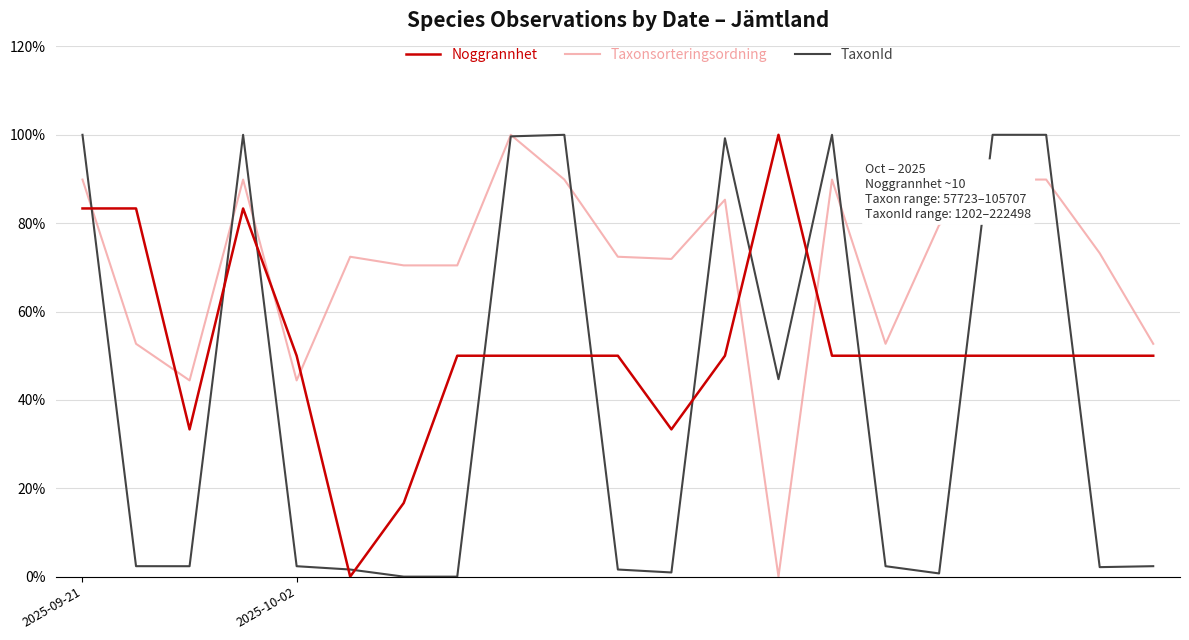

What is the greatest value displayed?

100.0